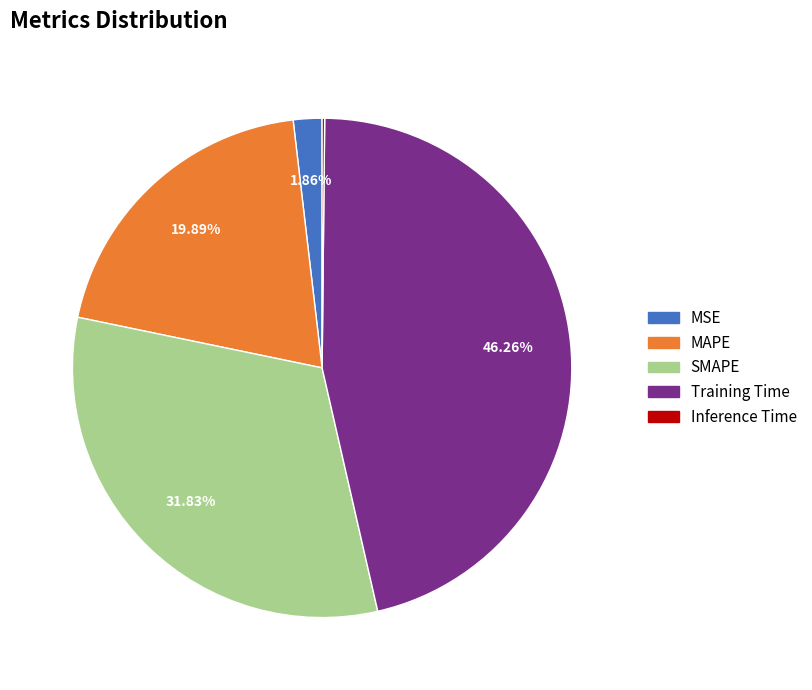

Is there a majority slice in this chart?

No